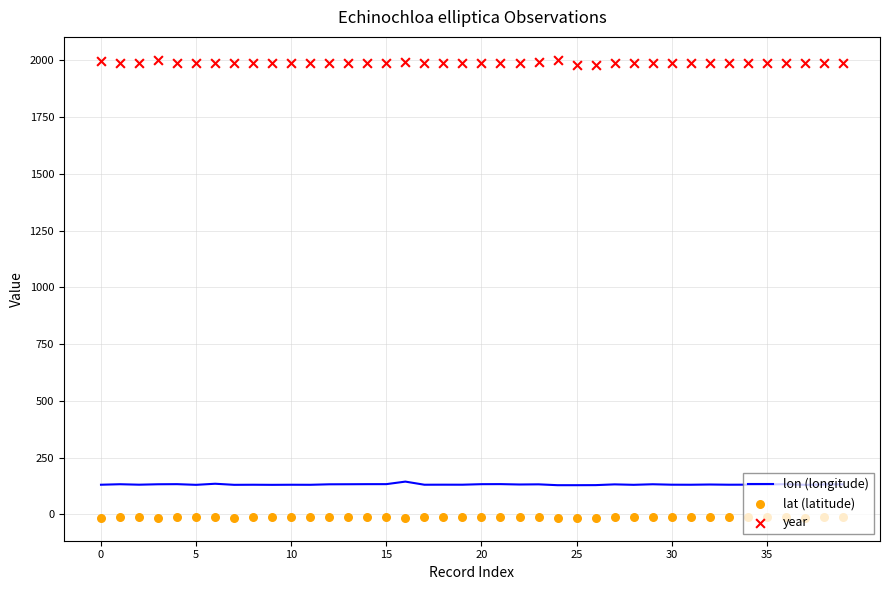

Is the value of lat (latitude) at 23 greater than the value of lon (longitude) at 23?

No